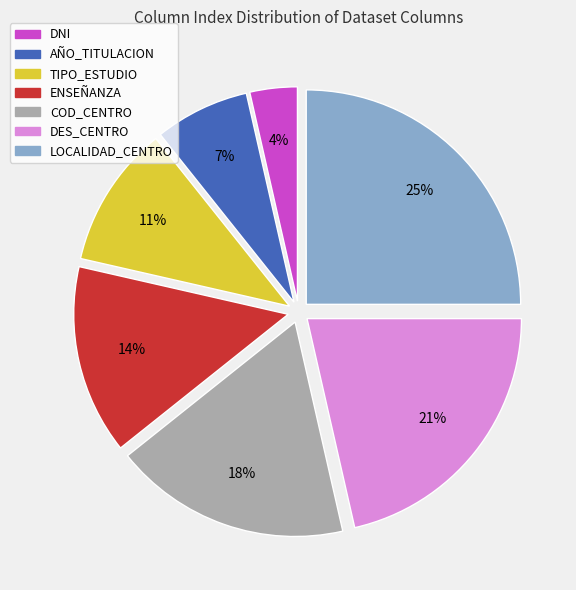

Combined, do COD_CENTRO and AÑO_TITULACION account for over 50%?

No